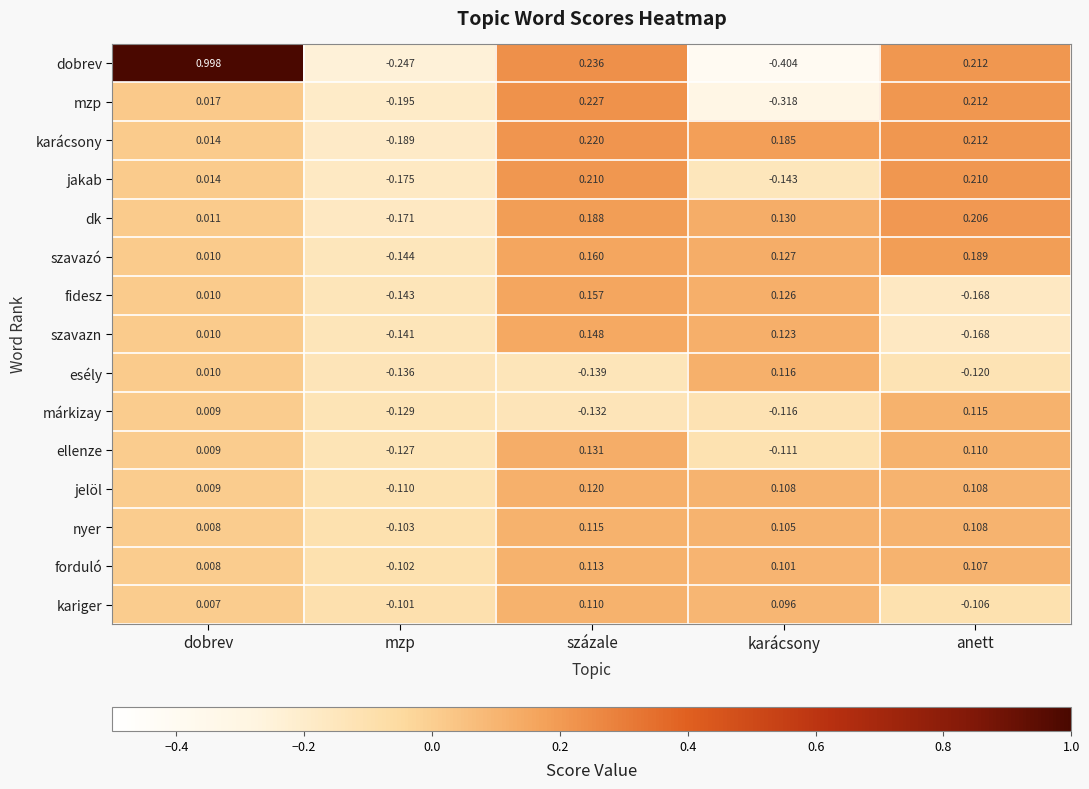

Where does the forduló series first go above 0?

dobrev